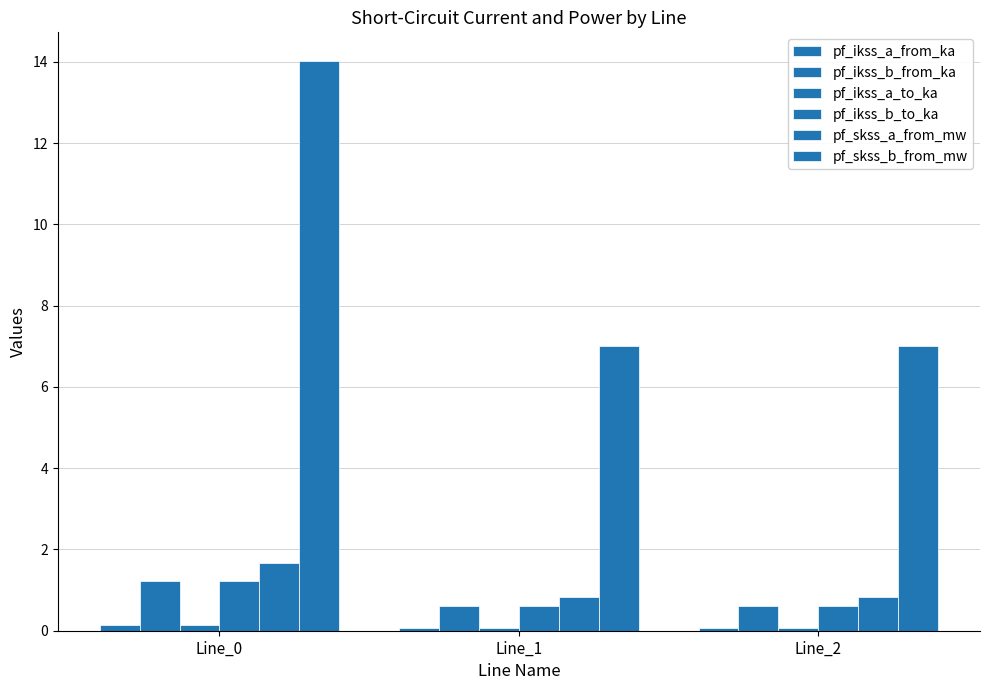

What is the difference between the pf_skss_a_from_mw values at Line_1 and Line_0?

0.8